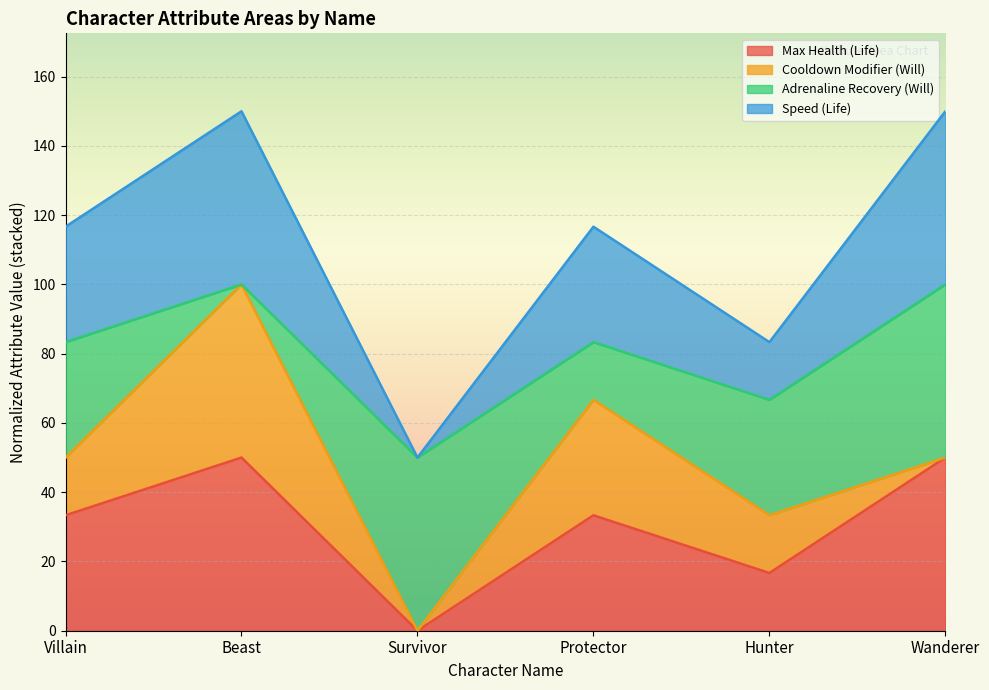

What is the difference between the second highest and second lowest values in the Max Health (Life) series?

33.3